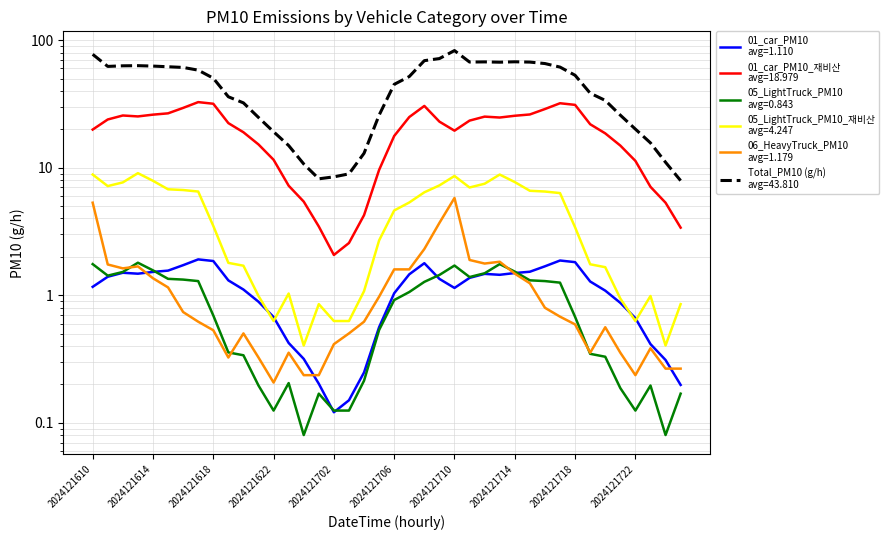

Is this an area chart (filled region under the line)?

No